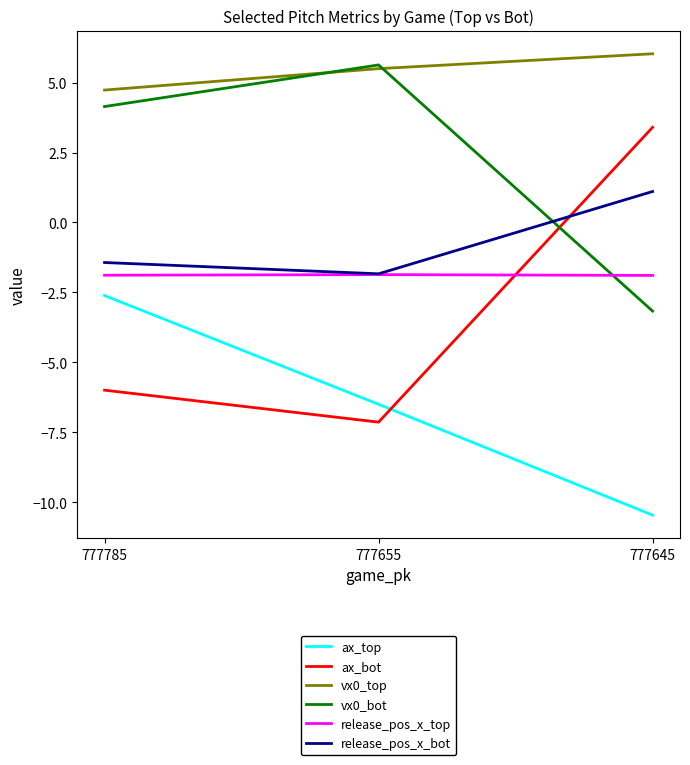

What is the average value of the release_pos_x_top series?

-1.9